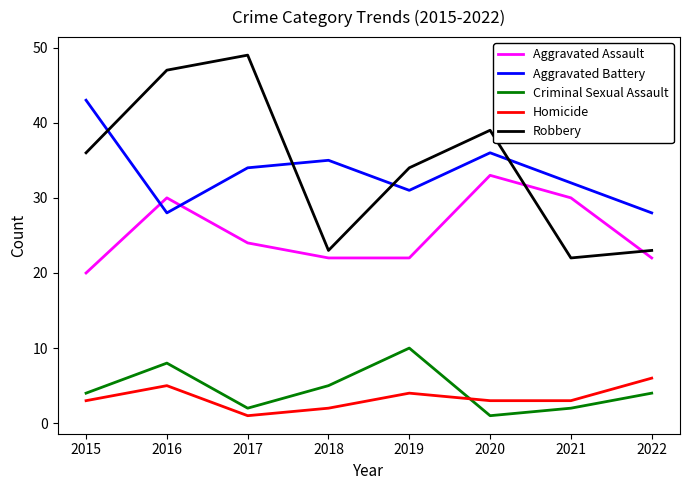

Which series has the largest range (max minus min)?

Robbery